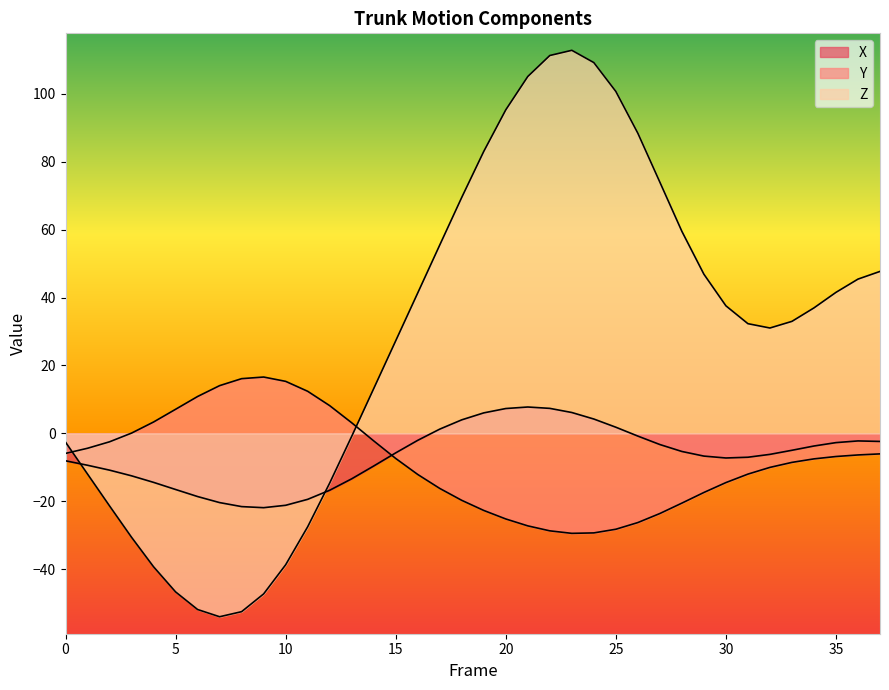

Which has a higher value, 9 or 31?

31